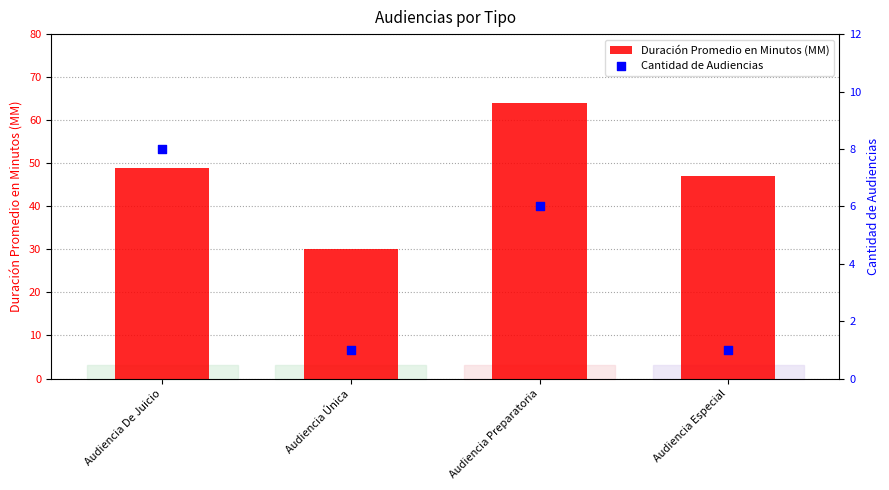

Which series has the largest Y range (max minus min)?

Duración Promedio en Minutos (MM)